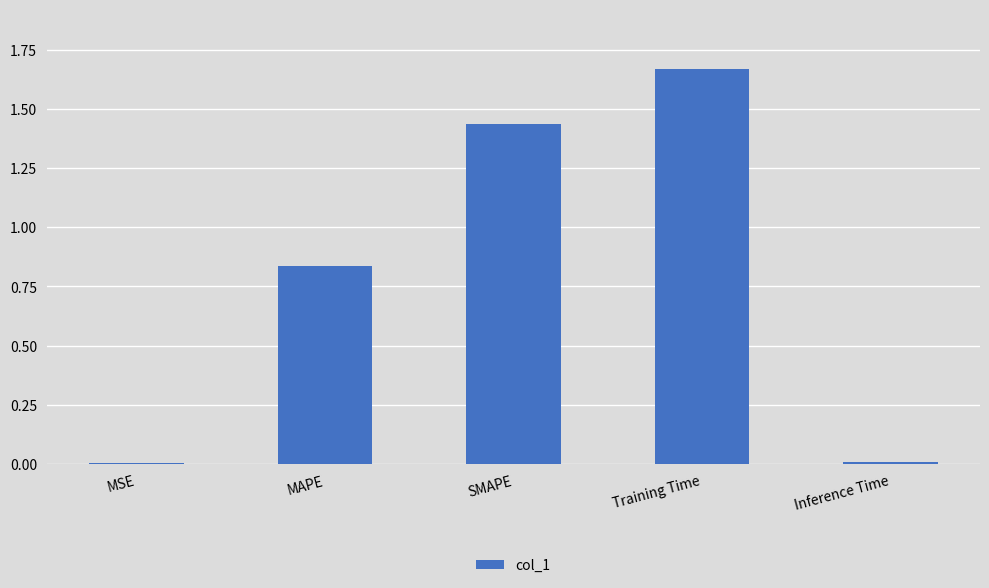

Which has a higher value, Inference Time or Training Time?

Training Time